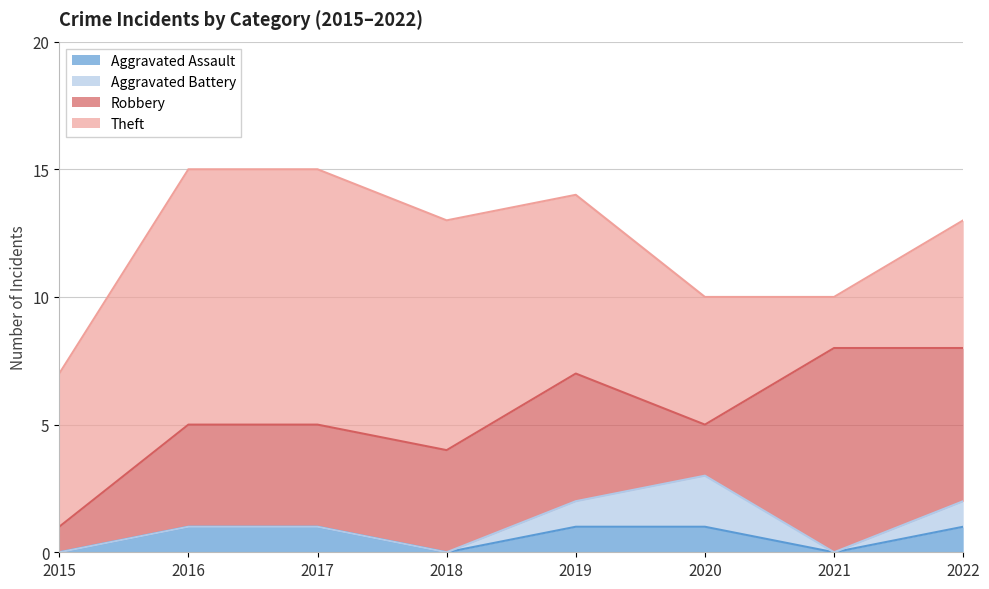

What is the value of the Aggravated Battery point at the 8th from the left?

1